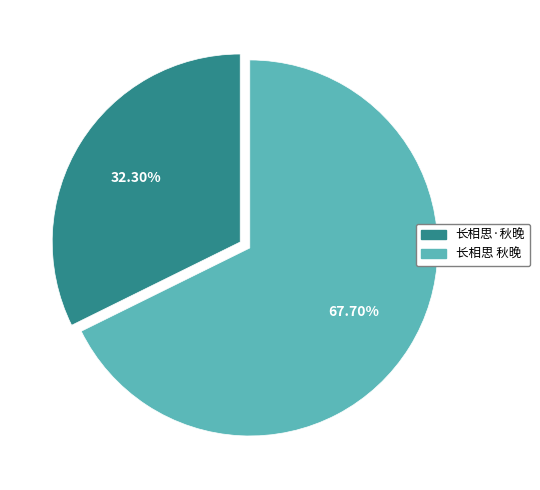

Which slice is the smallest?

长相思·秋晚